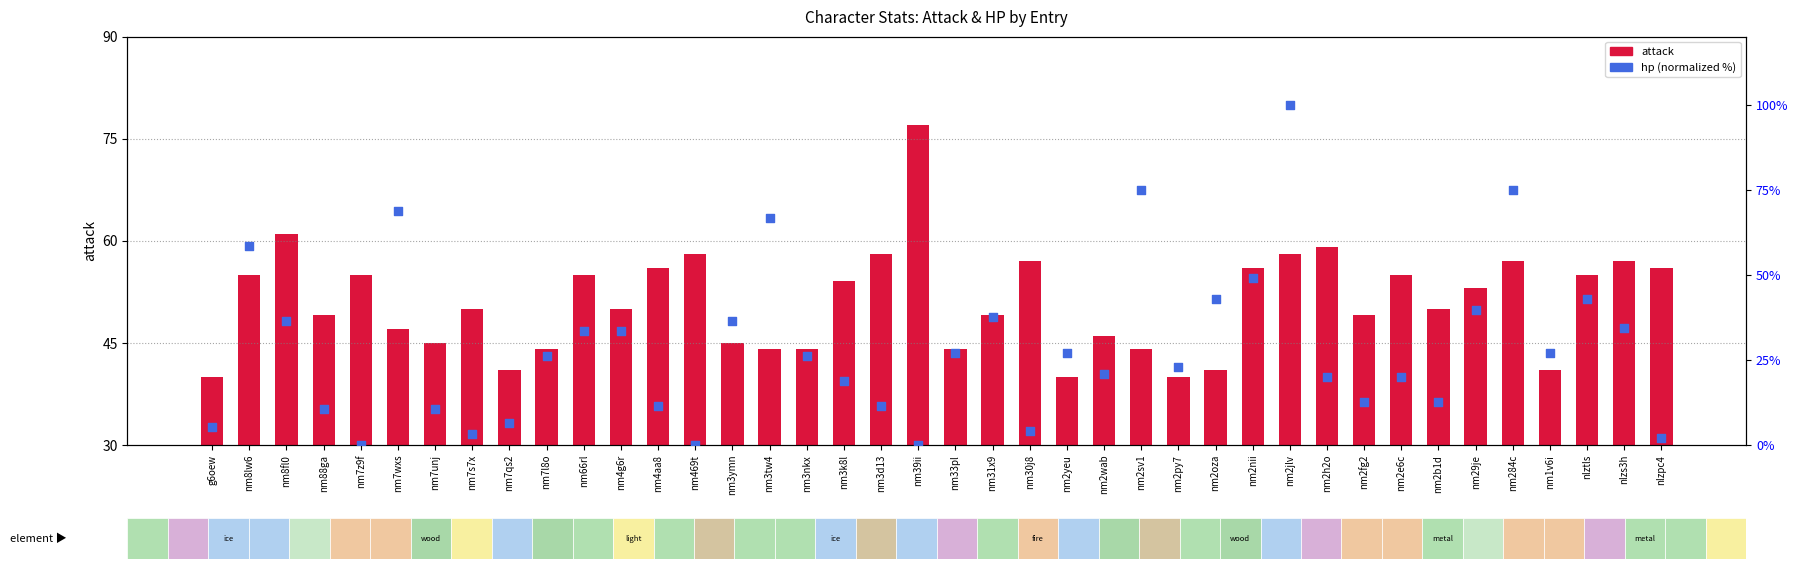

At how many categories does at least one series exceed 23?

40